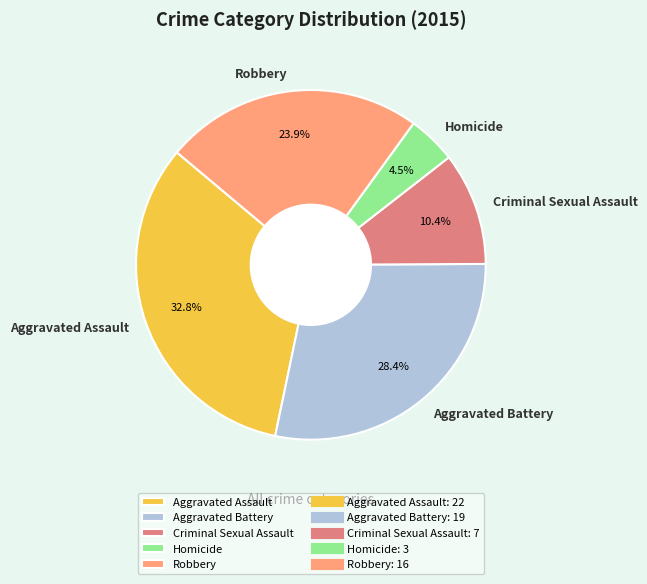

Is there any slice that represents more than half of the pie?

No